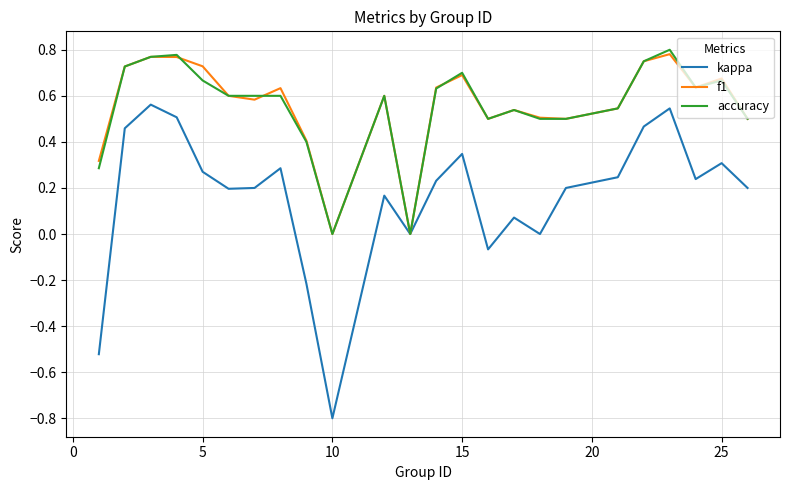

Which series has the largest range (max minus min)?

kappa